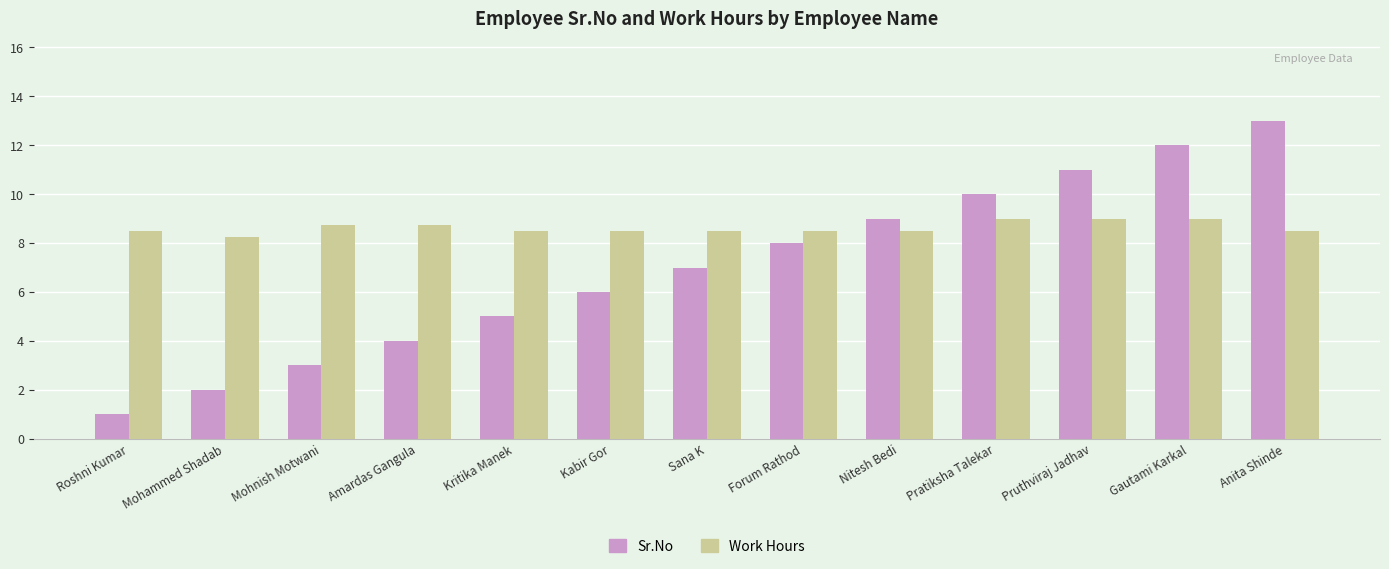

Which series changed the most between Roshni Kumar and Mohnish Motwani?

Sr.No